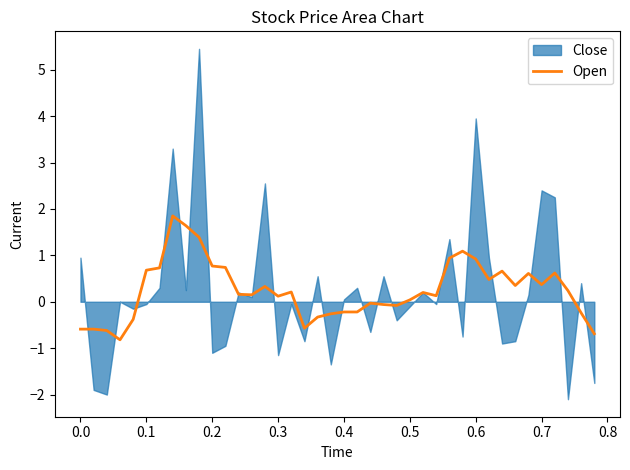

What is the maximum value for Open?

1.9